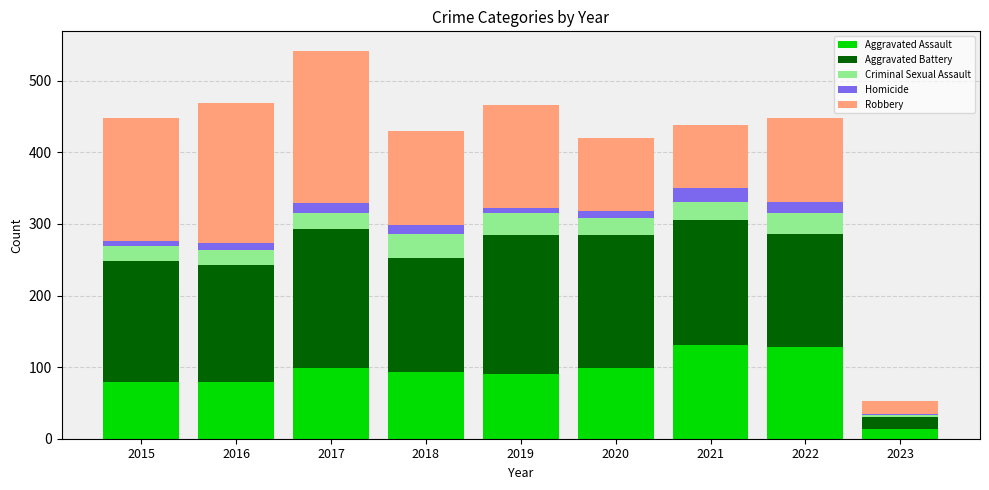

Which category has the lowest value in the Aggravated Assault series?

2023